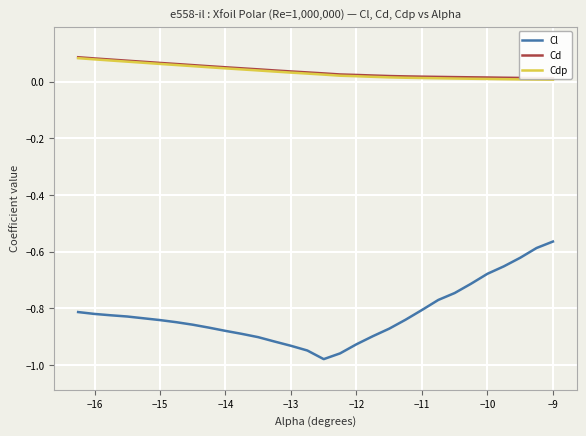

True or false: Cd and Cdp cross at least once.

False